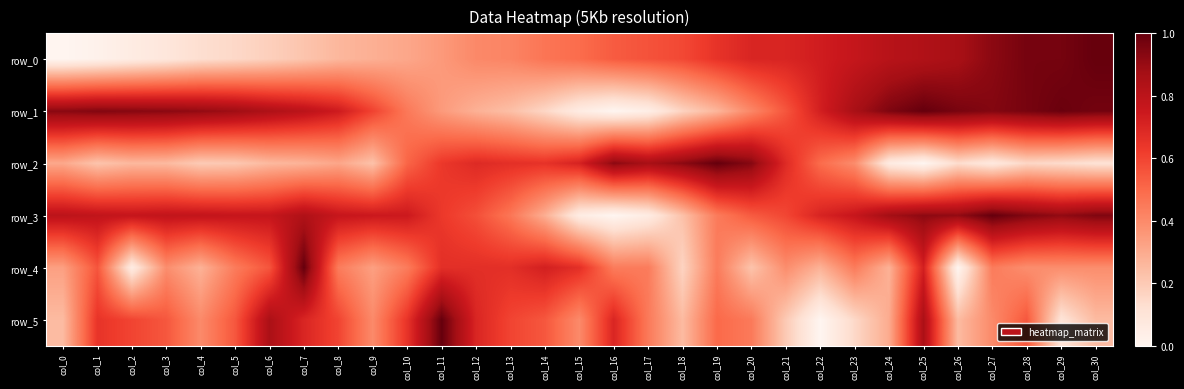

Reading left to right, list all the values displayed in this chart.

row_0: 0.0	0.0	0.1	0.1	0.1	0.2	0.2	0.2	0.3	0.3	0.3	0.4	0.4	0.4	0.5	0.5	0.5	0.6	0.6	0.7	0.7	0.7	0.7	0.8	0.8	0.8	0.9	0.9	1.0	1.0	1.0
row_1: 0.9	0.9	0.9	0.9	0.9	0.9	0.8	0.8	0.7	0.6	0.5	0.3	0.3	0.2	0.2	0.1	0.0	0.0	0.2	0.3	0.4	0.6	0.7	0.9	1.0	1.0	1.0	0.9	1.0	1.0	1.0
row_2: 0.3	0.2	0.3	0.3	0.2	0.2	0.3	0.3	0.3	0.2	0.5	0.6	0.7	0.7	0.7	0.7	0.9	0.9	0.9	1.0	0.9	0.7	0.5	0.4	0.1	0.0	0.1	0.1	0.2	0.1	0.1
row_3: 0.8	0.8	0.8	0.8	0.8	0.8	0.8	0.8	0.8	0.8	0.7	0.6	0.6	0.5	0.3	0.1	0.0	0.1	0.2	0.4	0.5	0.6	0.7	0.8	0.9	0.9	0.9	1.0	0.9	0.9	0.9
row_4: 0.3	0.6	0.1	0.4	0.3	0.4	0.6	1.0	0.4	0.3	0.4	0.7	0.7	0.7	0.7	0.7	0.4	0.4	0.2	0.4	0.2	0.4	0.3	0.4	0.3	0.7	0.0	0.4	0.4	0.4	0.4
row_5: 0.2	0.6	0.6	0.5	0.4	0.5	0.8	0.7	0.6	0.4	0.6	1.0	0.7	0.6	0.5	0.4	0.7	0.4	0.2	0.5	0.4	0.2	0.0	0.1	0.3	0.8	0.2	0.4	0.5	0.1	0.2